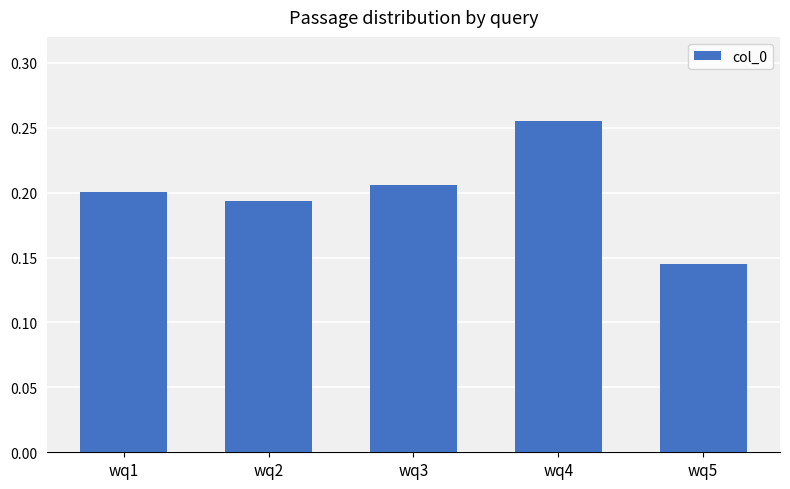

At which category does the chart reach its minimum across all series?

wq5